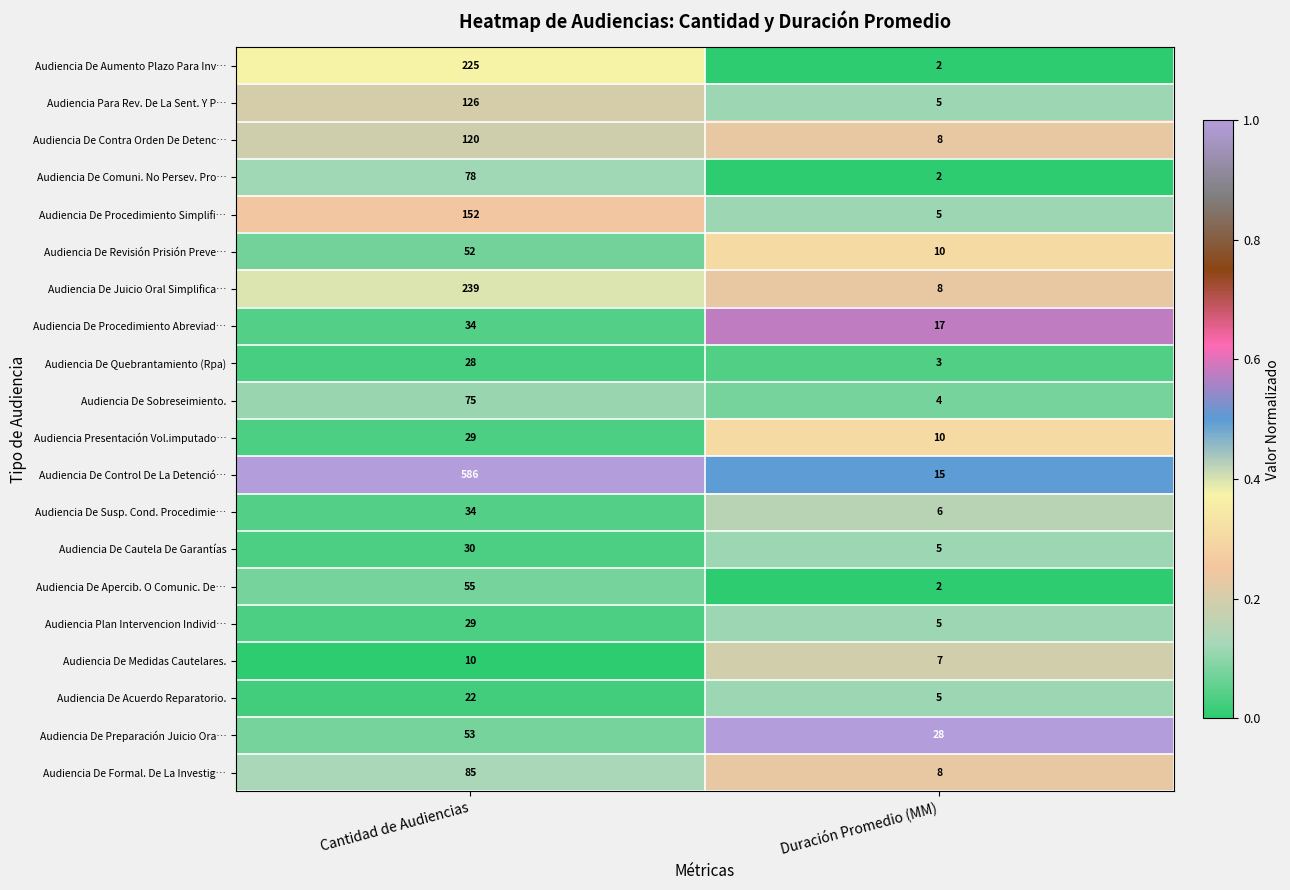

Which label corresponds to the smallest value in the chart?

Duración Promedio (MM)